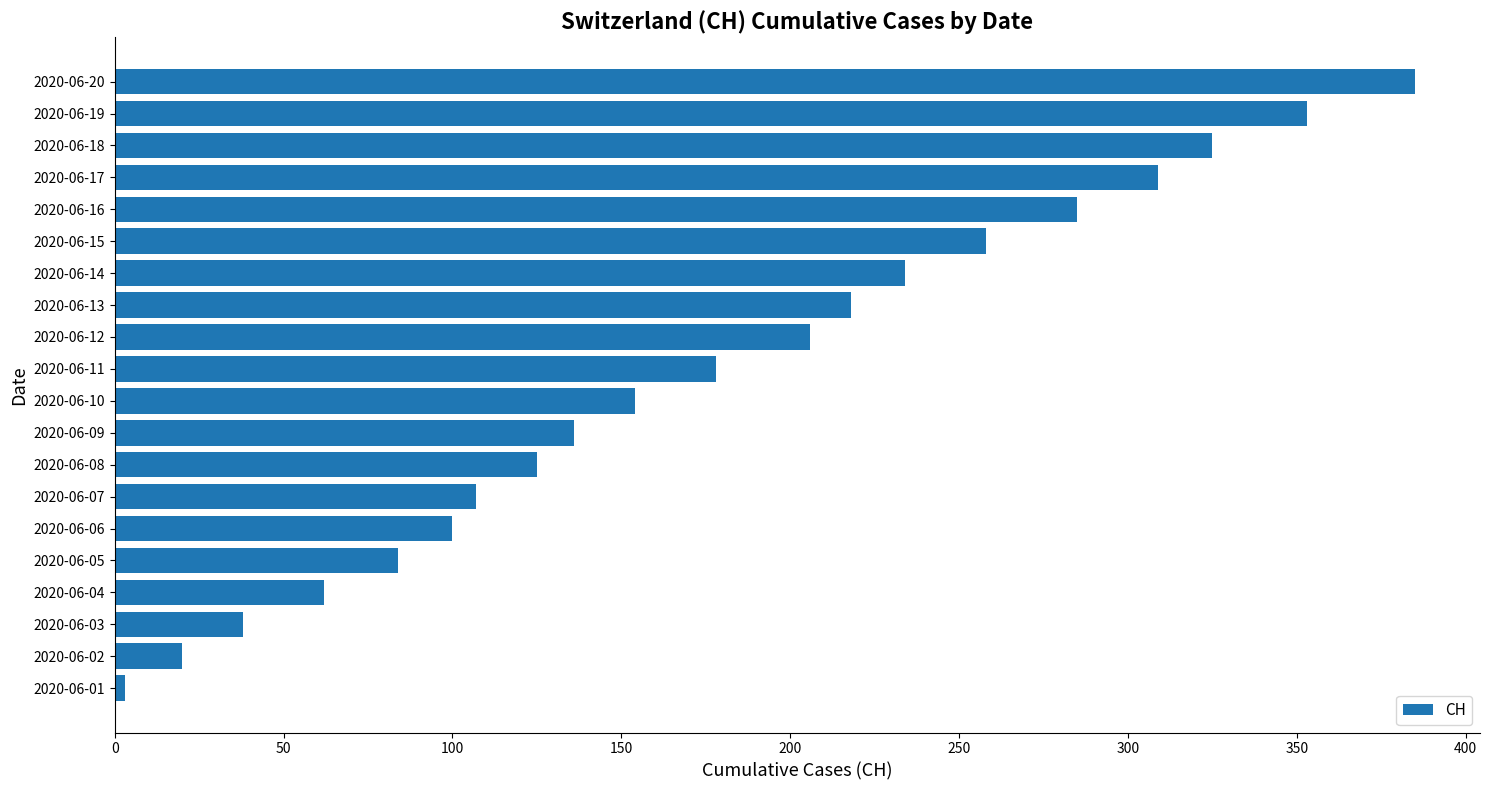

What is the change in value from 2020-06-06 to 2020-06-18?

+225